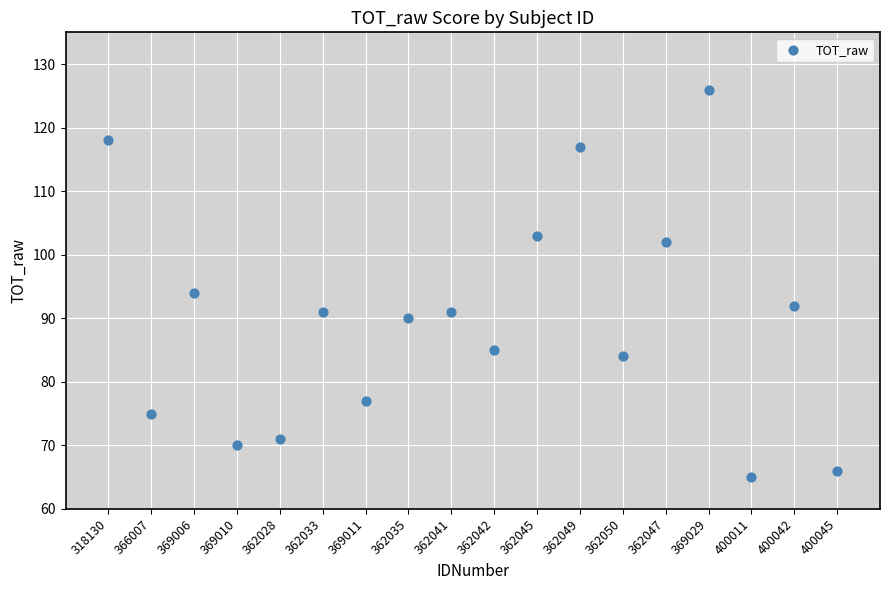

What Y value in the scatter plot is closest to 95?

94